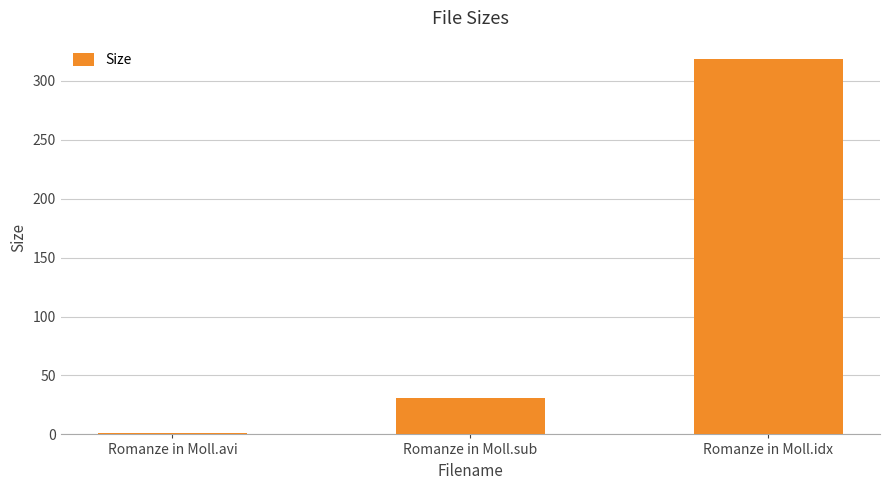

Does the chart contain any negative values?

No